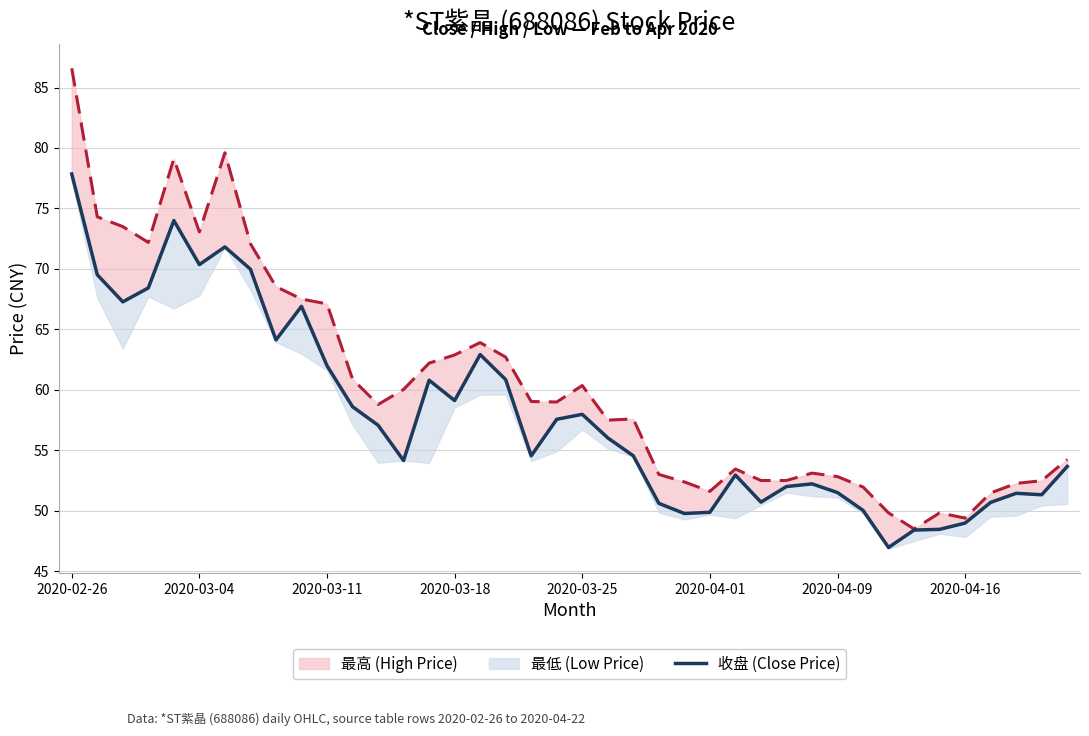

Is this an area chart (filled region under the line)?

No